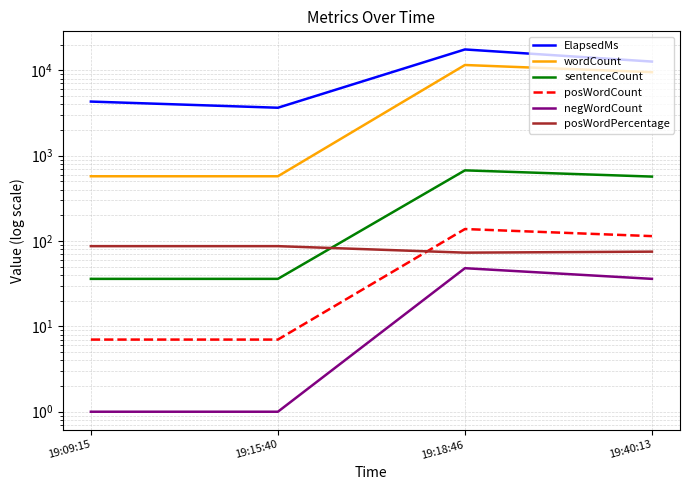

Rank the series at 19:15:40 from highest to lowest value.

ElapsedMs, wordCount, posWordPercentage, sentenceCount, posWordCount, negWordCount